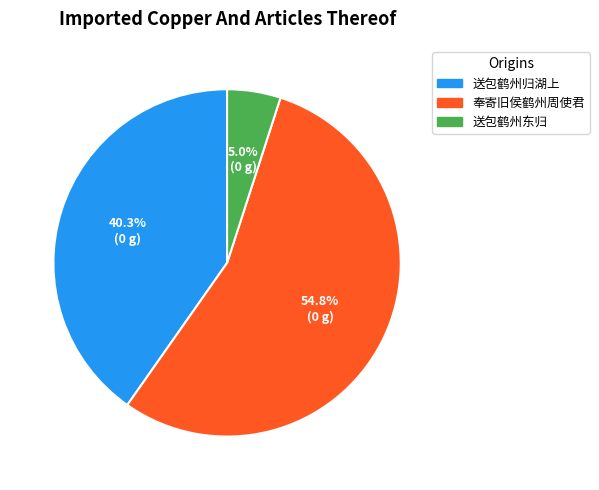

To the nearest percent, what portion does 送包鹤州东归 represent?

5%